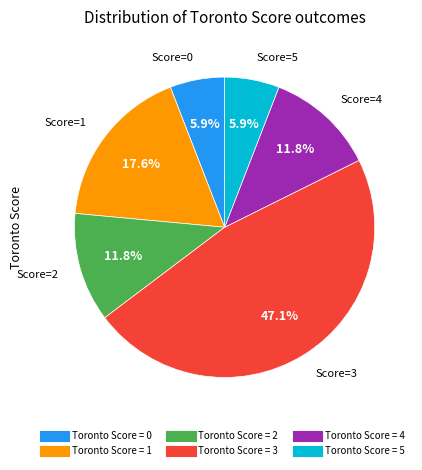

Does any single category account for the majority?

No